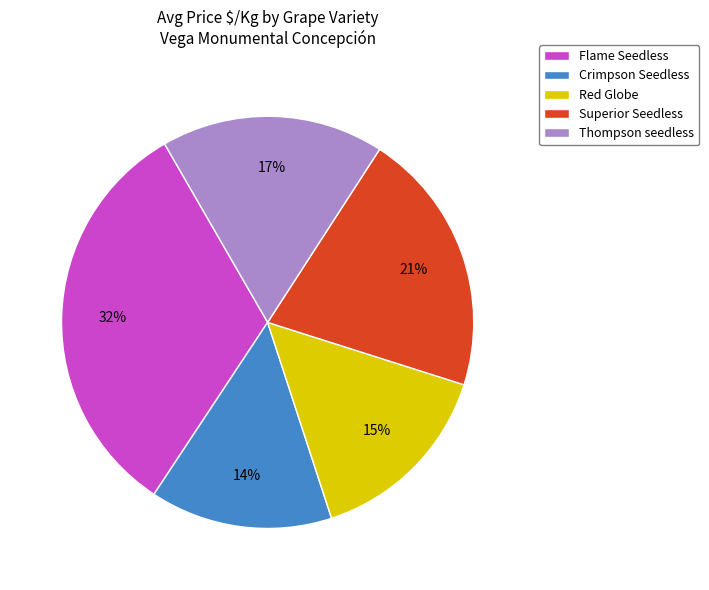

Which category has the biggest portion of the pie?

Flame Seedless